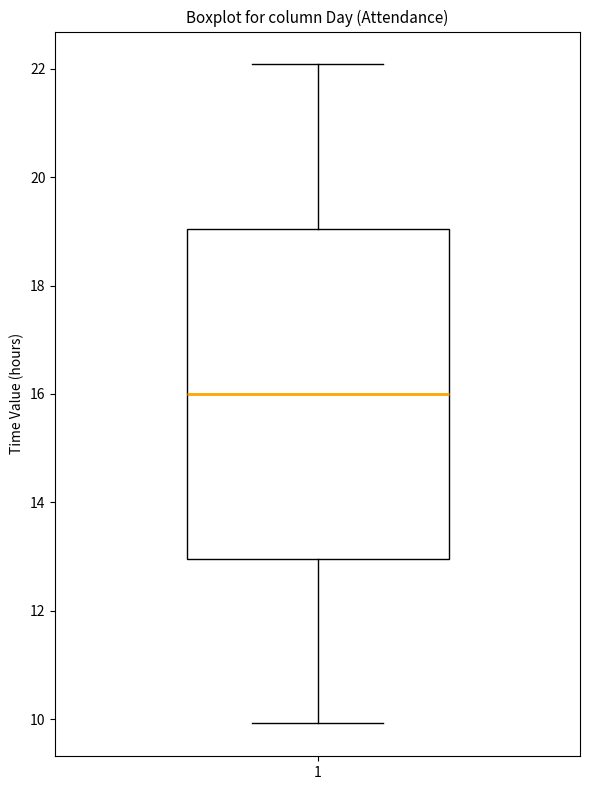

Read this box plot against the y-axis: the position of the median line, the range covered by the box, and the ends of both whiskers. The values are not printed on the chart, so give them approximately, as read against the axis.

median 16, box 13 to 19, whiskers 10 to 22